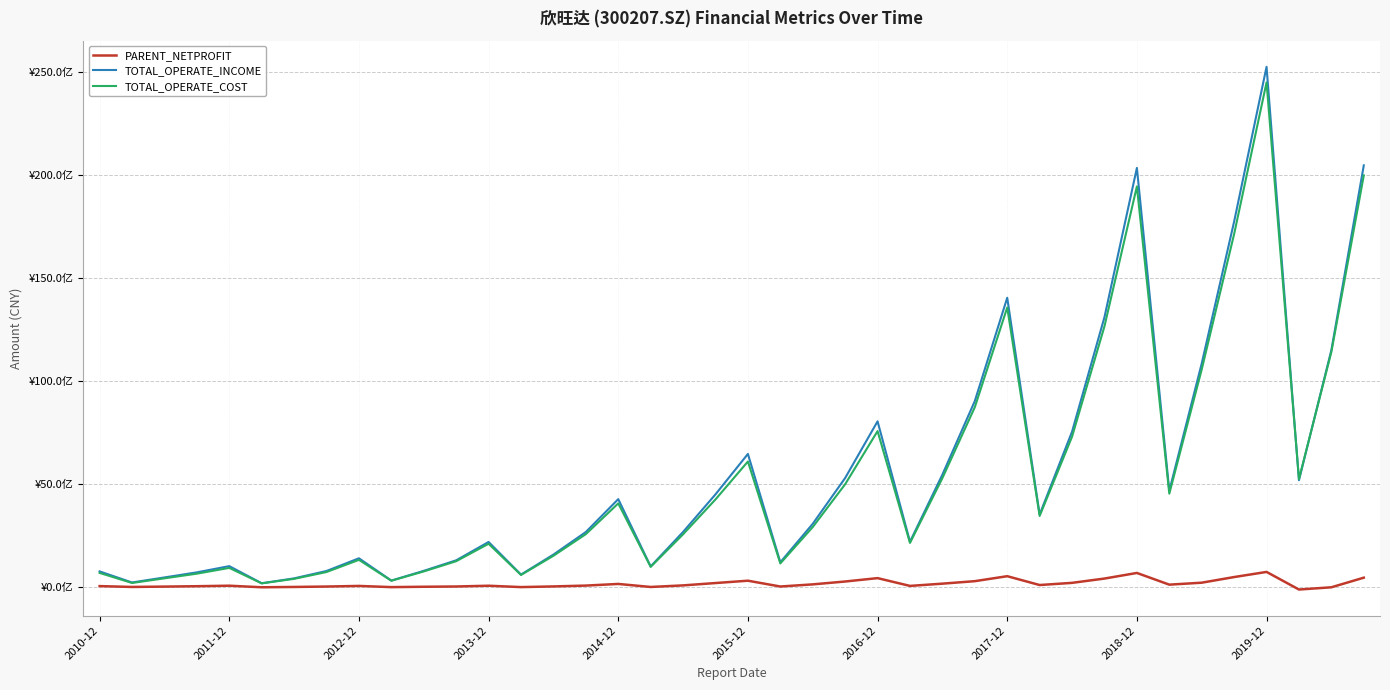

What is the average value of the PARENT_NETPROFIT series?

175881159.3